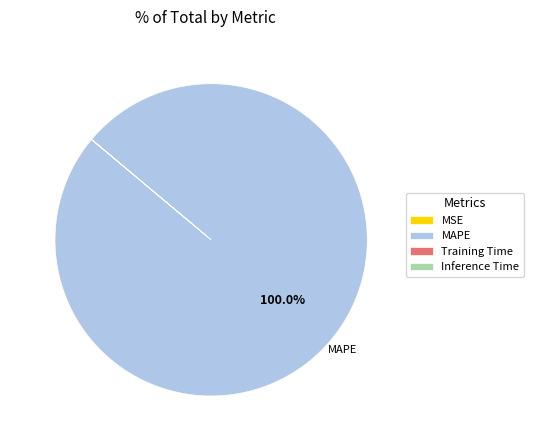

Does any single category account for the majority?

Yes